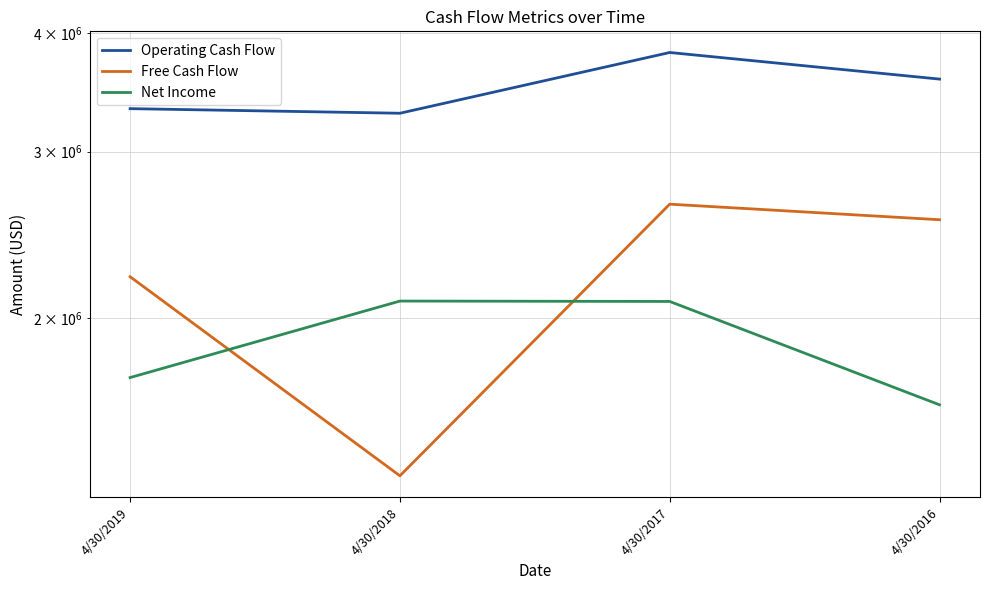

Is the value of Operating Cash Flow at 4/30/2016 greater than the value of Net Income at 4/30/2016?

Yes